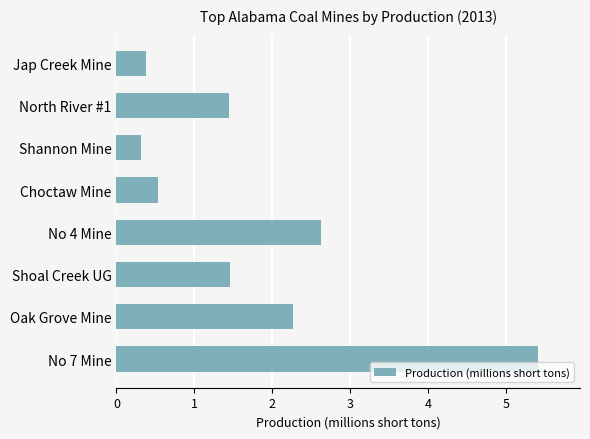

The value at Oak Grove Mine is 0.6. True or false?

False